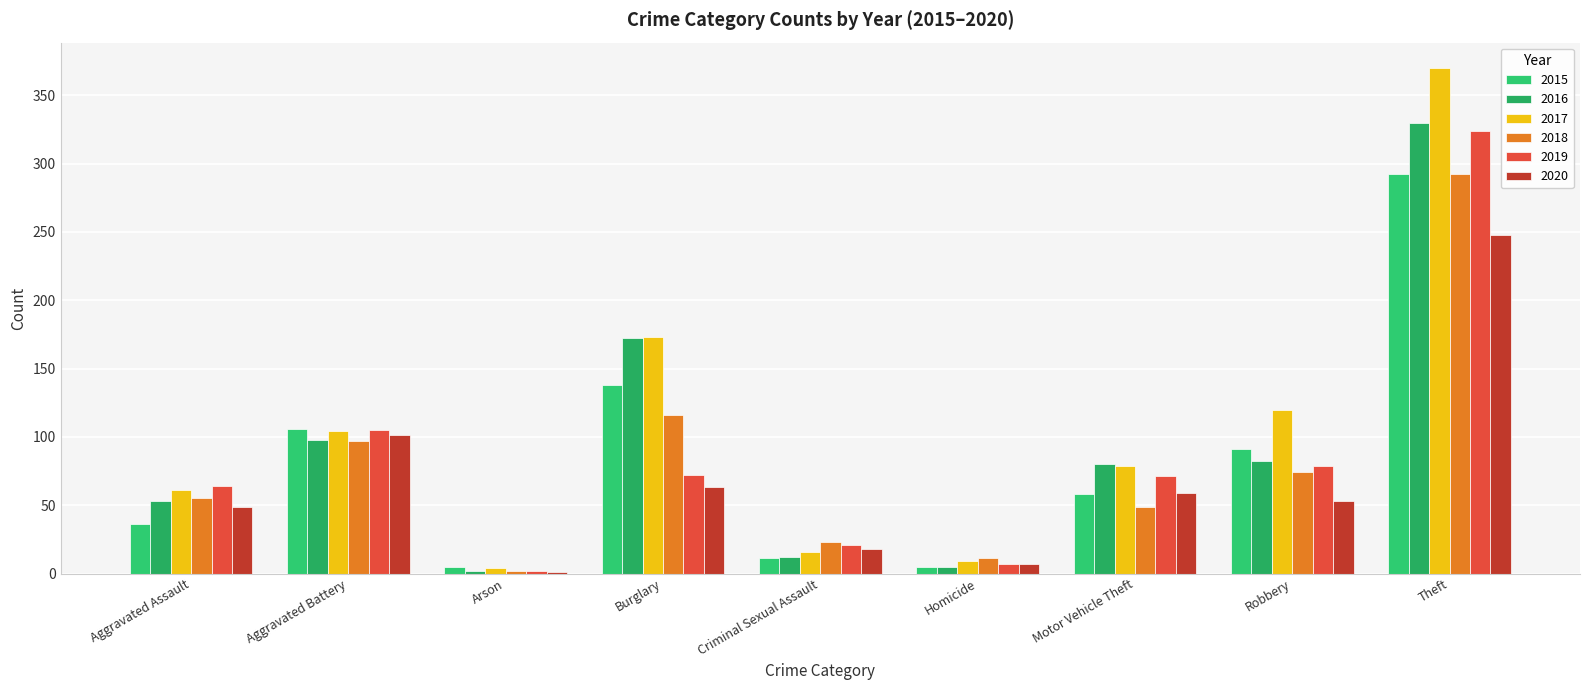

True or false: 2020 has a value of 0 at Arson.

False